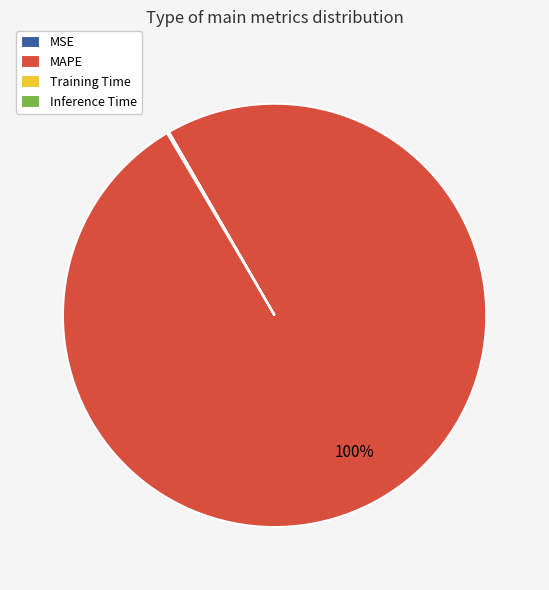

What is the largest slice in the pie chart?

MAPE